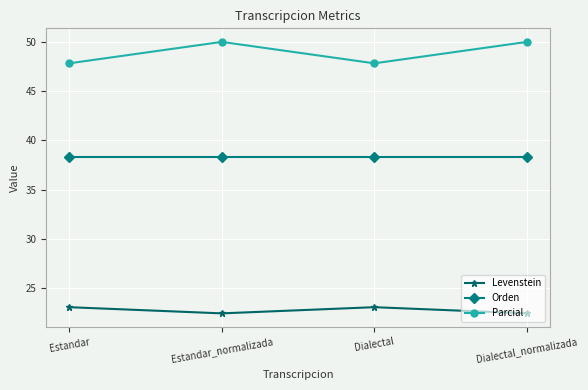

What are all the series names shown in the legend?

Levenstein, Orden, Parcial